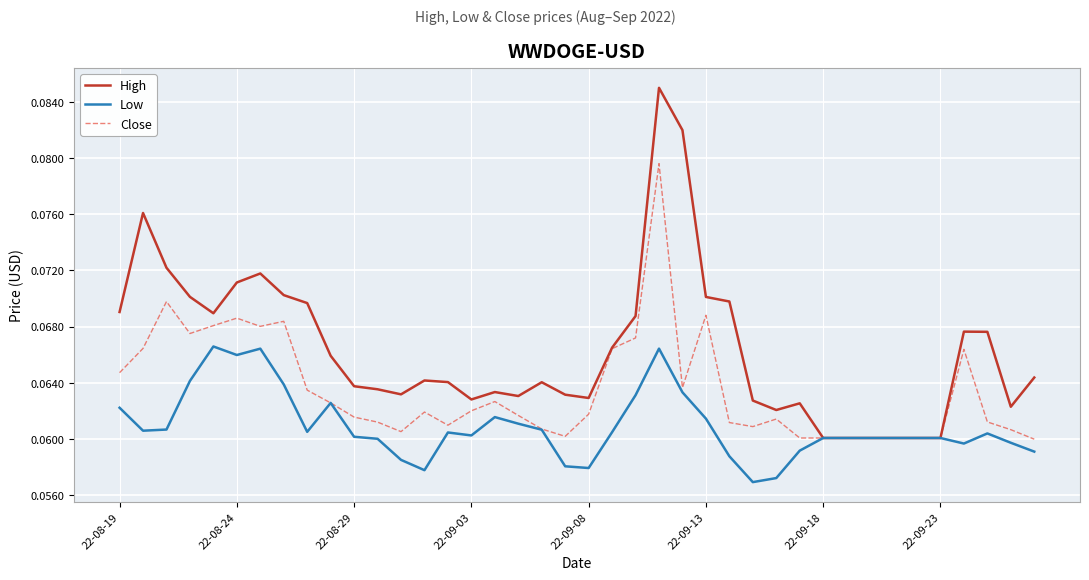

Which series has the largest range (max minus min)?

High